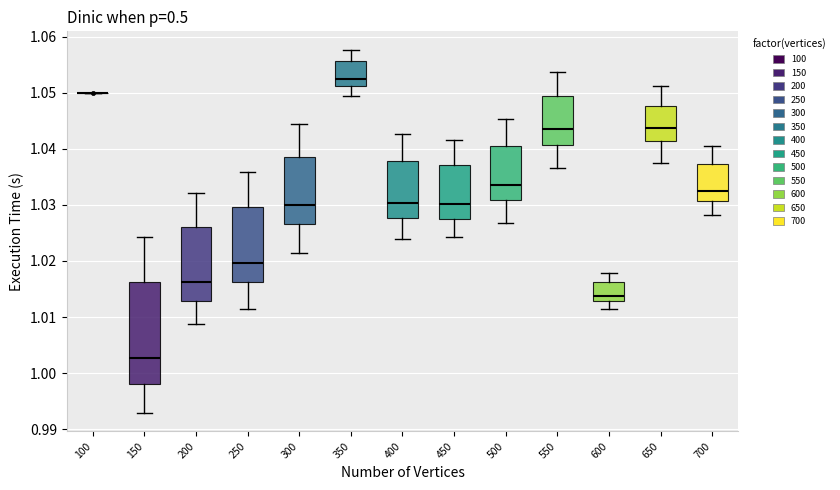

Reading left to right, transcribe this box plot: for each box, give where its median line is, the range the box spans, and where its two whiskers end, as read against the y-axis. The values are not printed on the chart, so give them approximately, as read against the axis.

100: box collapsed to a line at 1.050, whiskers 1.050 to 1.050
150: median 1.003, box 0.998 to 1.016, whiskers 0.993 to 1.024
200: median 1.016, box 1.013 to 1.026, whiskers 1.009 to 1.032
250: median 1.020, box 1.016 to 1.030, whiskers 1.011 to 1.036
300: median 1.030, box 1.027 to 1.038, whiskers 1.021 to 1.044
350: median 1.052, box 1.051 to 1.056, whiskers 1.049 to 1.058
400: median 1.030, box 1.028 to 1.038, whiskers 1.024 to 1.043
450: median 1.030, box 1.028 to 1.037, whiskers 1.024 to 1.042
500: median 1.033, box 1.031 to 1.041, whiskers 1.027 to 1.045
550: median 1.044, box 1.041 to 1.049, whiskers 1.037 to 1.054
600: median 1.014, box 1.013 to 1.016, whiskers 1.011 to 1.018
650: median 1.044, box 1.041 to 1.048, whiskers 1.038 to 1.051
700: median 1.032, box 1.031 to 1.037, whiskers 1.028 to 1.040